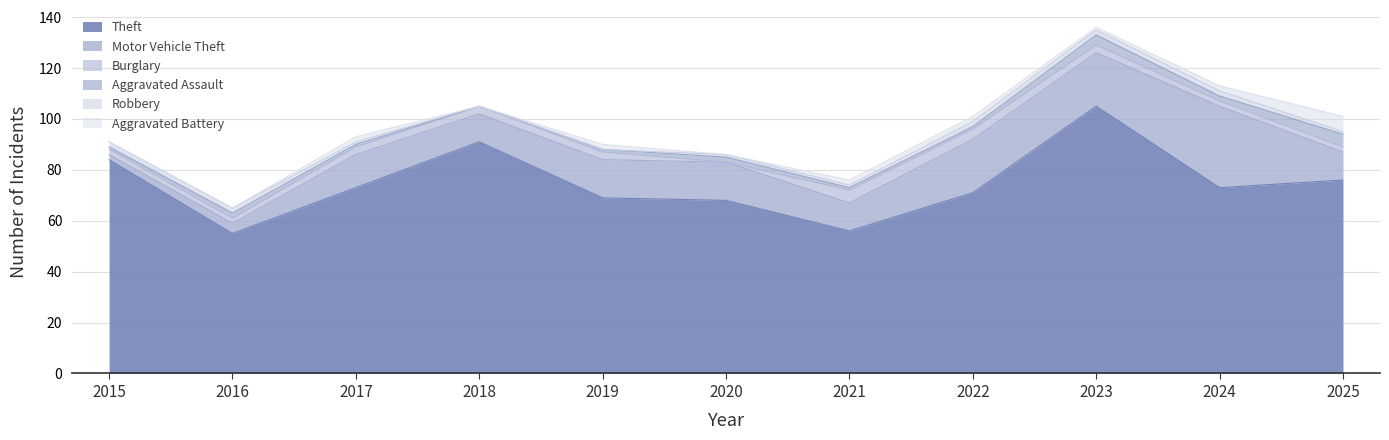

Does the chart have visible grid lines?

Yes